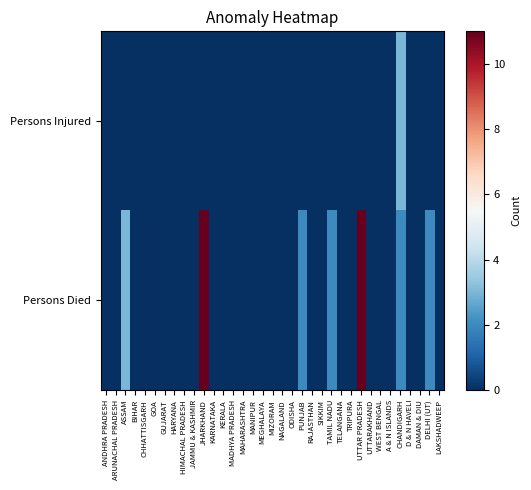

At PUNJAB, list the series in order from largest to smallest.

Persons Died, Persons Injured